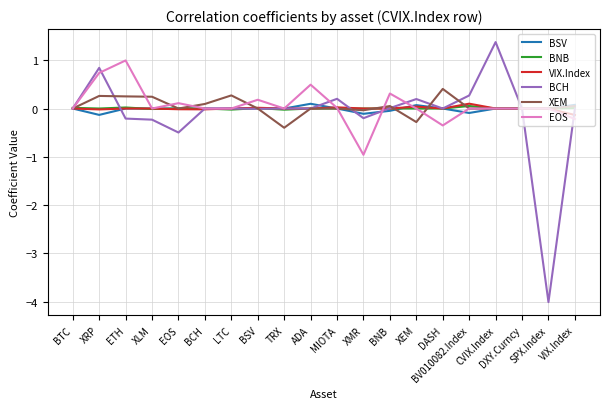

What is the maximum value shown in the chart?

1.4